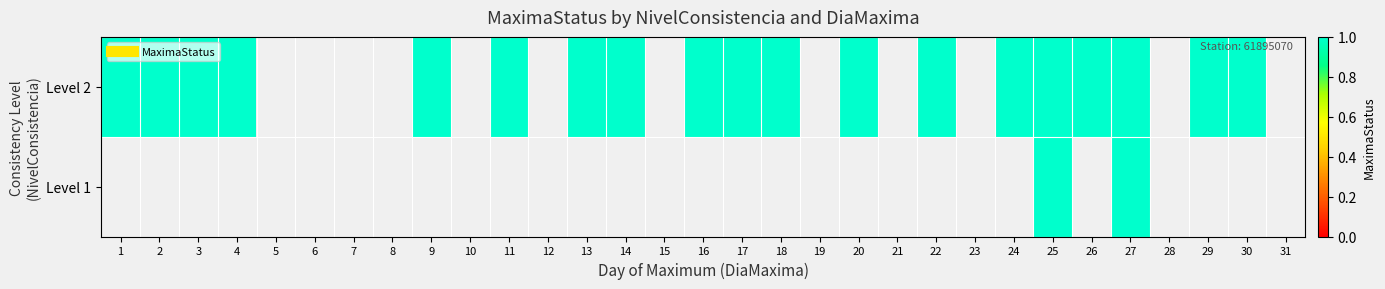

Rank the series by their average value, from lowest to highest.

Level 1, Level 2